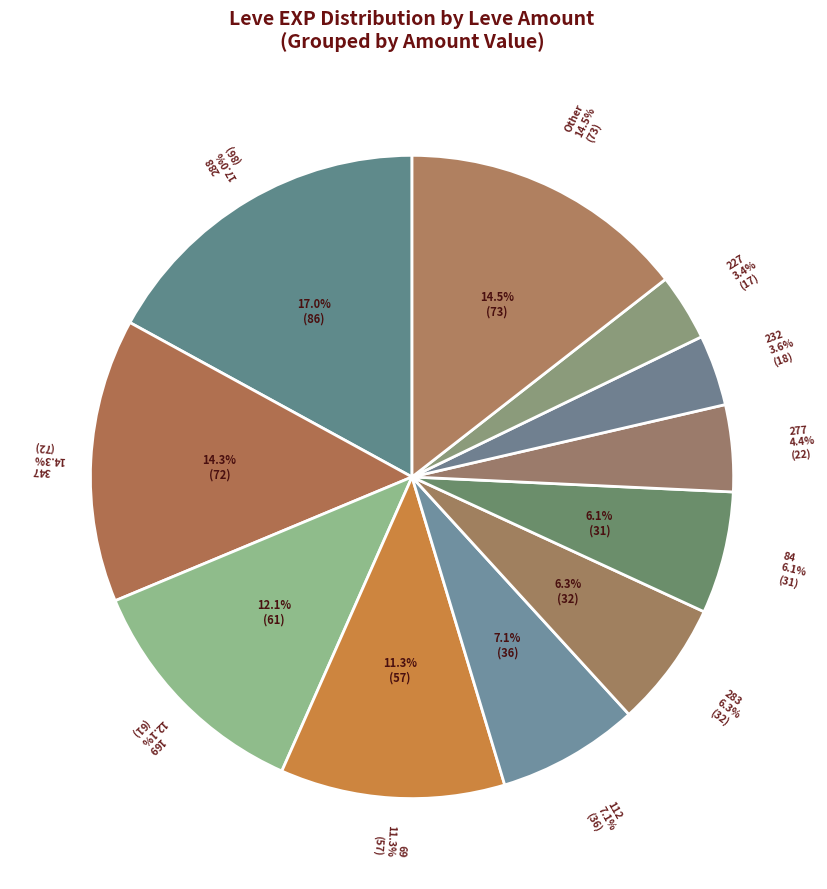

Does Raw Oyster account for over 50% of the chart?

No